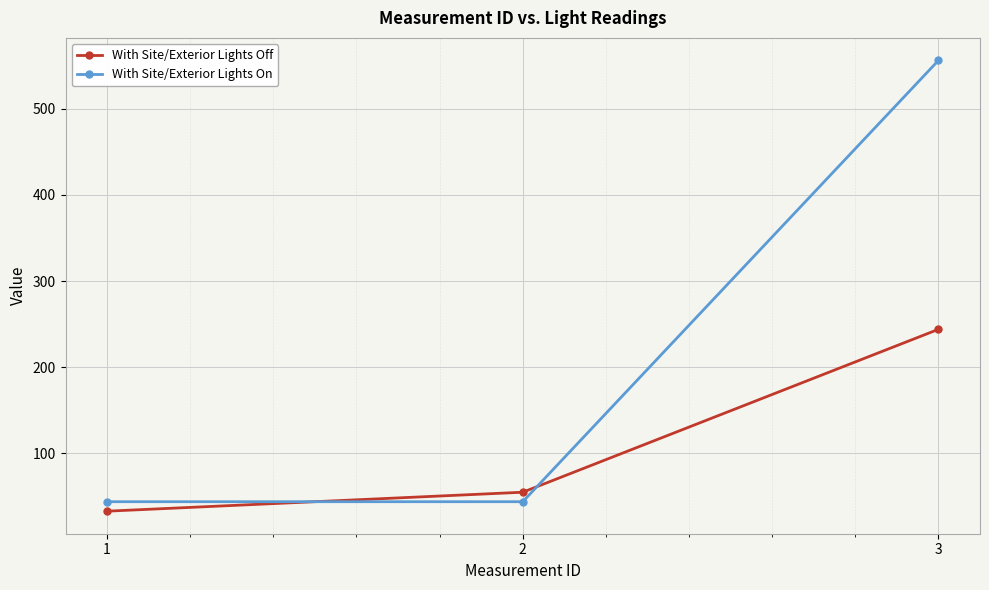

What is the approximate value of With Site/Exterior Lights Off at 3?

244